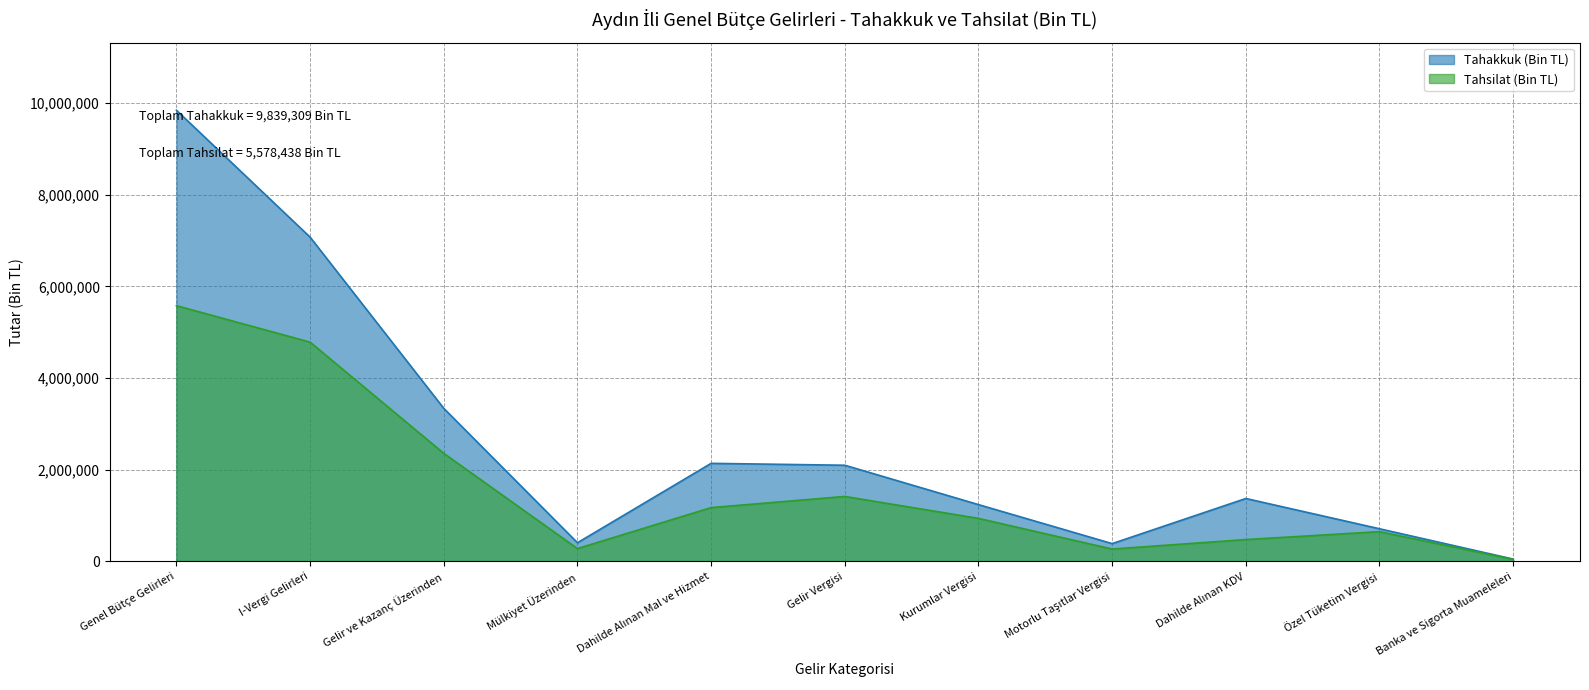

What position from the right is Mülkiyet Üzerinden?

8